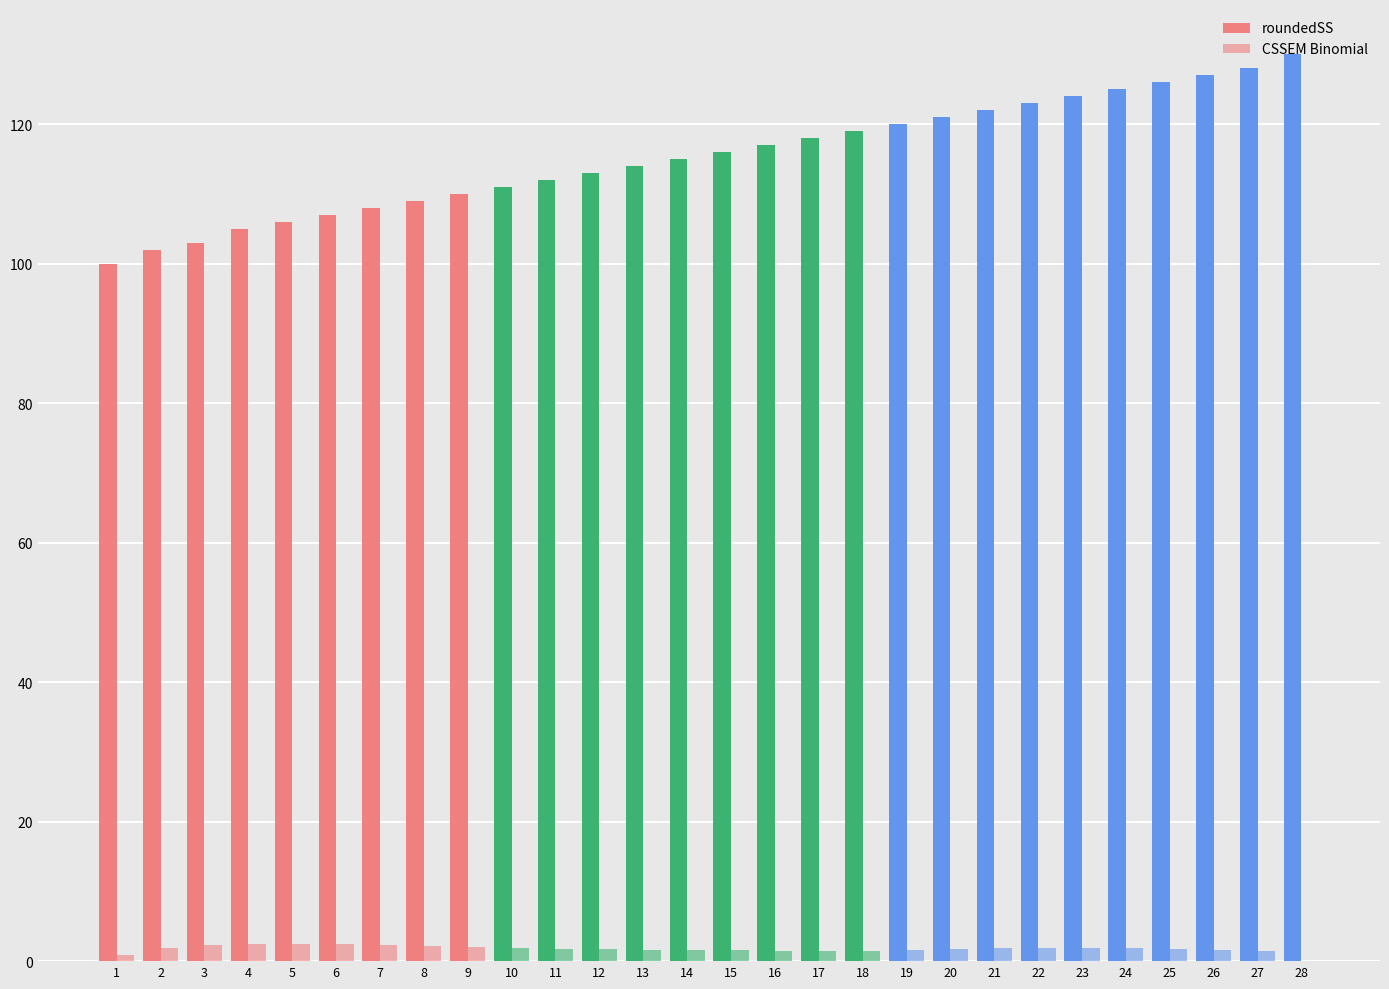

What is the difference between the maximum and minimum values in the CSSEM Binomial series?

2.5